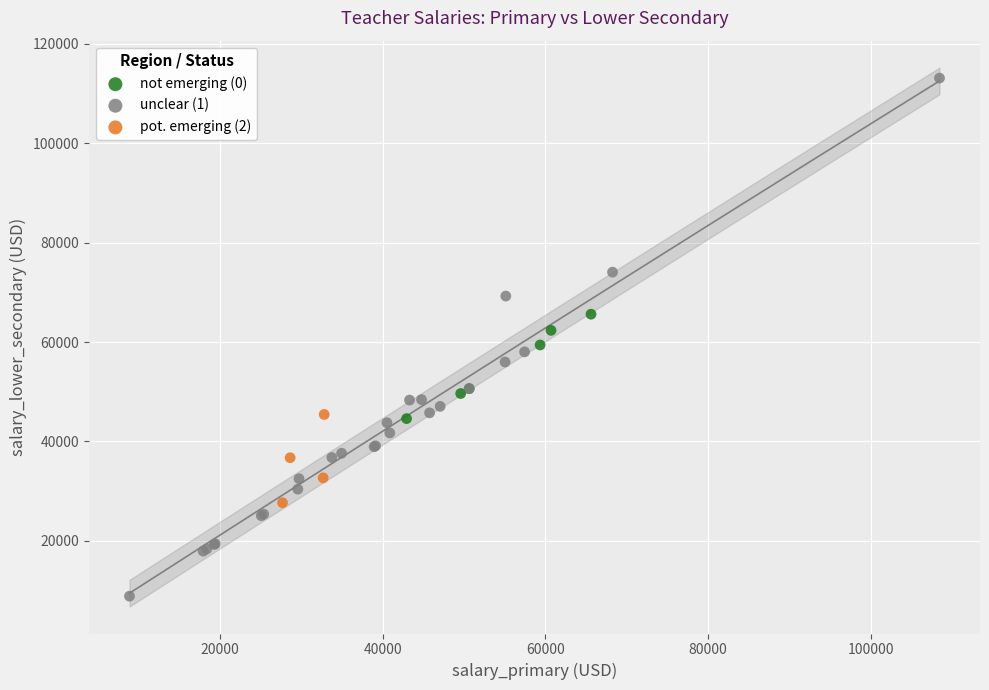

What are all the series names shown in the legend?

not emerging (0), unclear (1), pot. emerging (2)